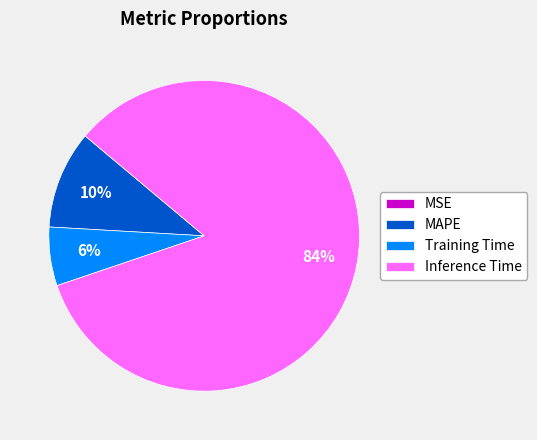

To the nearest percent, what portion does Inference Time represent?

84%